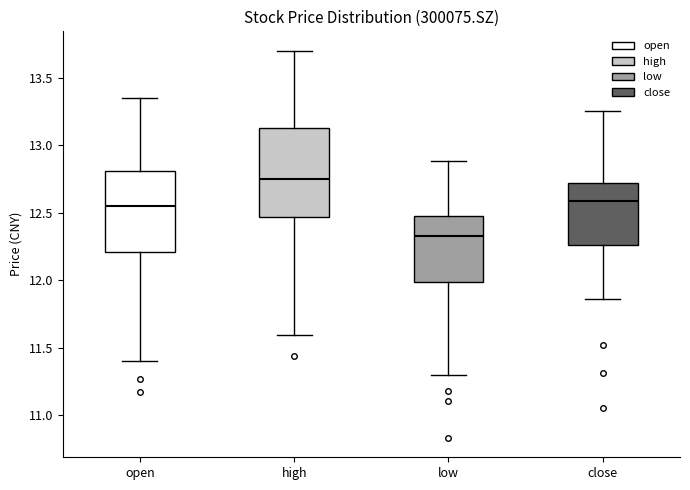

Where is the upper edge of the box for low on the y-axis? The values are not printed on the chart, so give them approximately, as read against the axis.

12.50